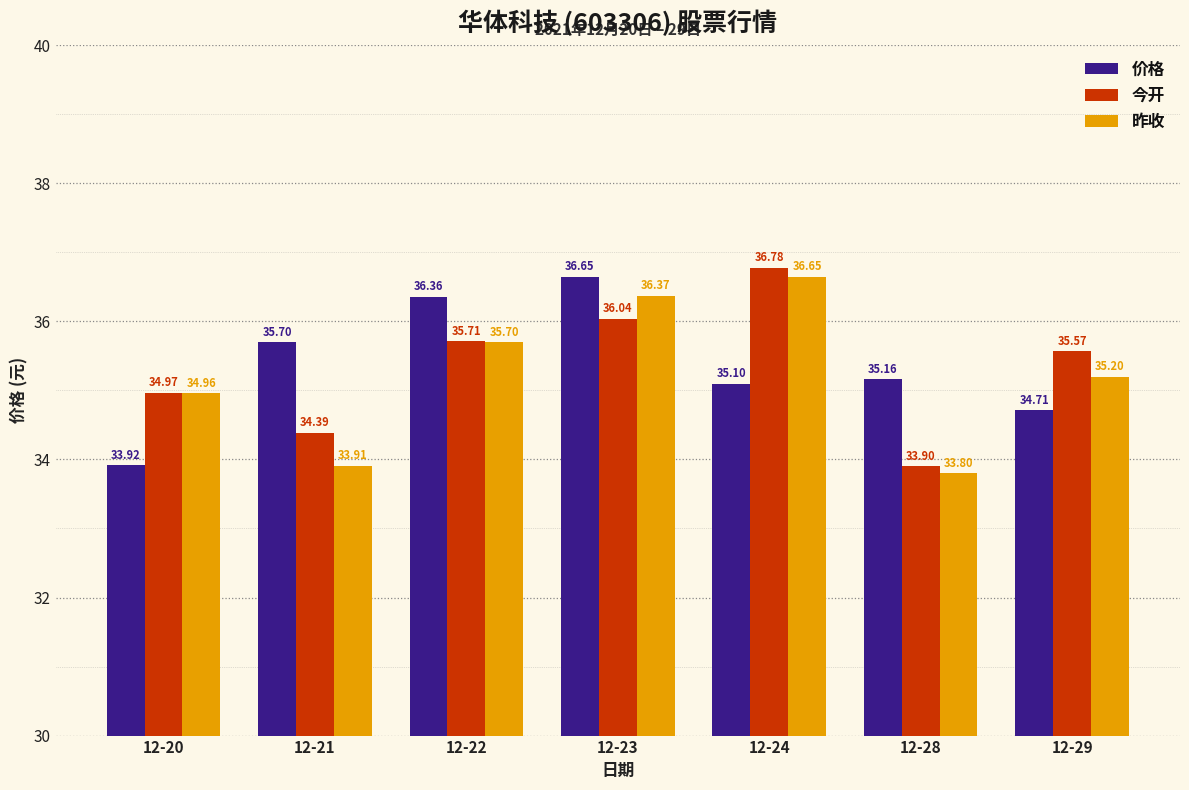

How many values in the 价格 series are below 35?

2